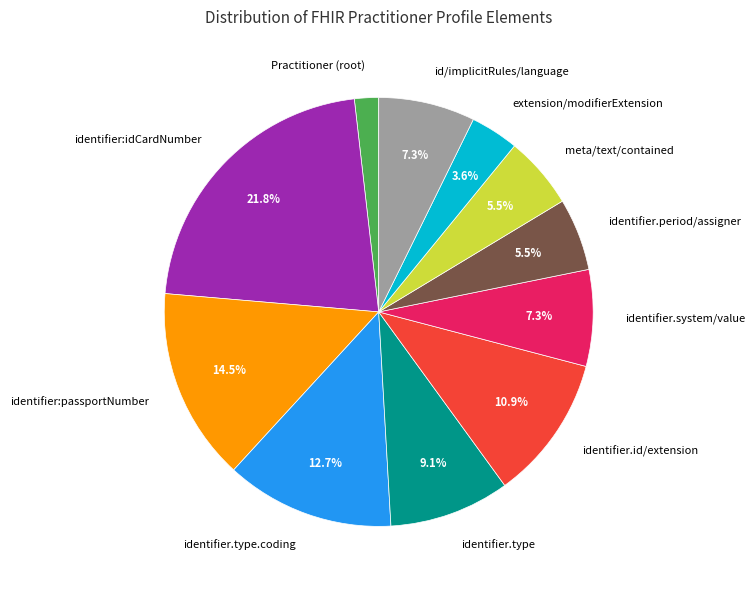

Approximately how many times larger is the value at identifier.id/extension compared to identifier.period/assigner?

2.0